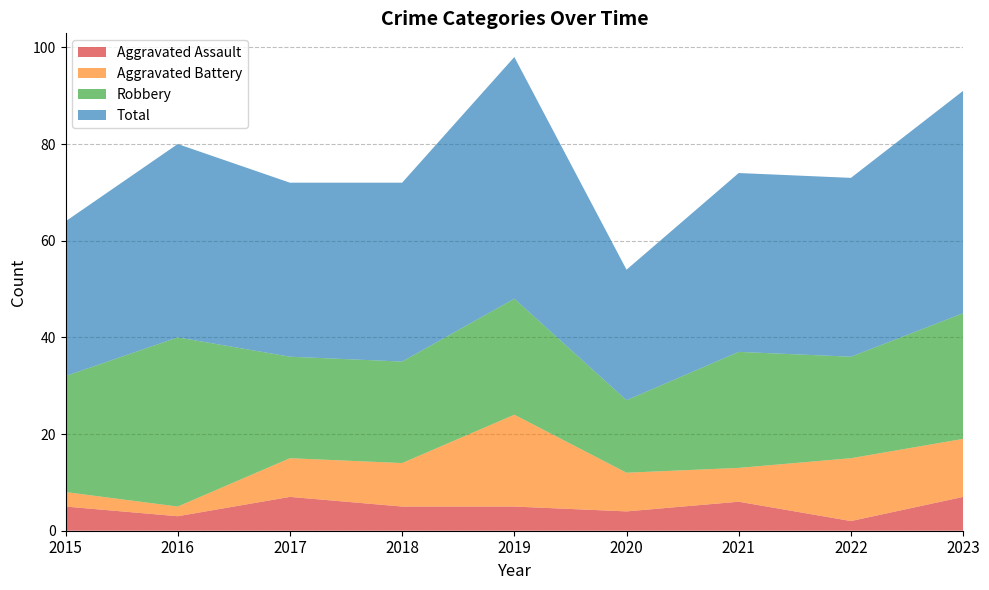

Reading left to right, what are all the values shown in this chart?

Aggravated Assault: 5	3	7	5	5	4	6	2	7
Aggravated Battery: 3	2	8	9	19	8	7	13	12
Robbery: 24	35	21	21	24	15	24	21	26
Total: 32	40	36	37	50	27	37	37	46